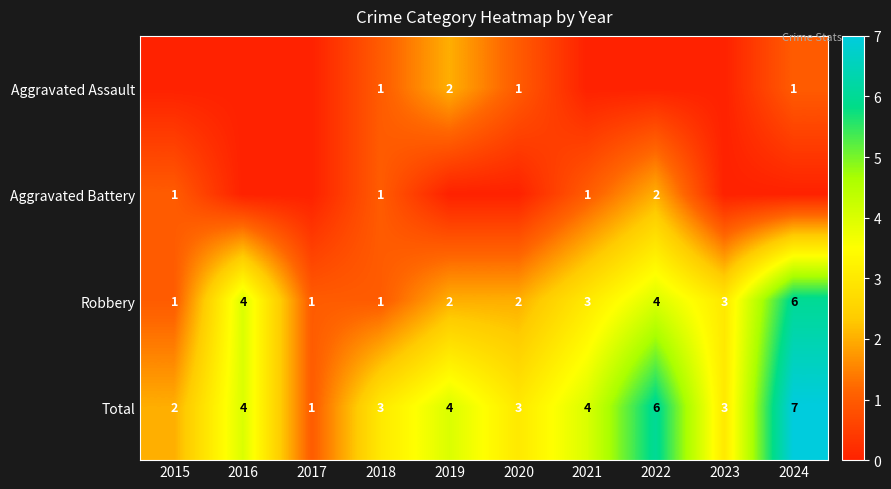

The Robbery series shows 7 at 2022. True or false?

False